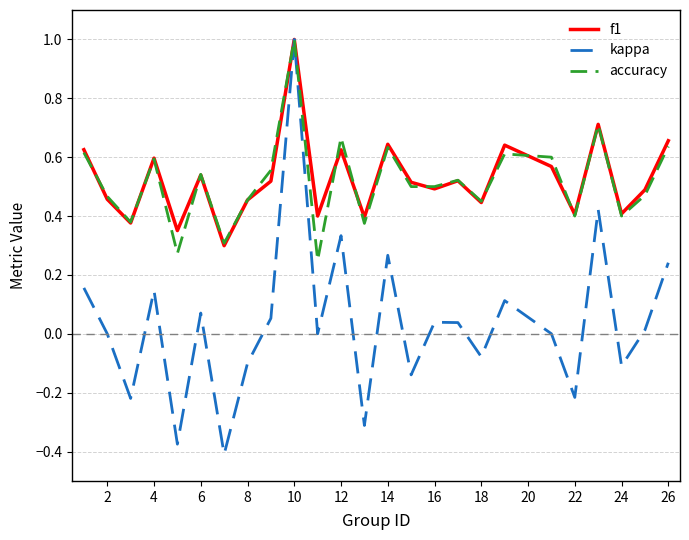

What is the difference between the second highest and second lowest values in the kappa series?

0.8